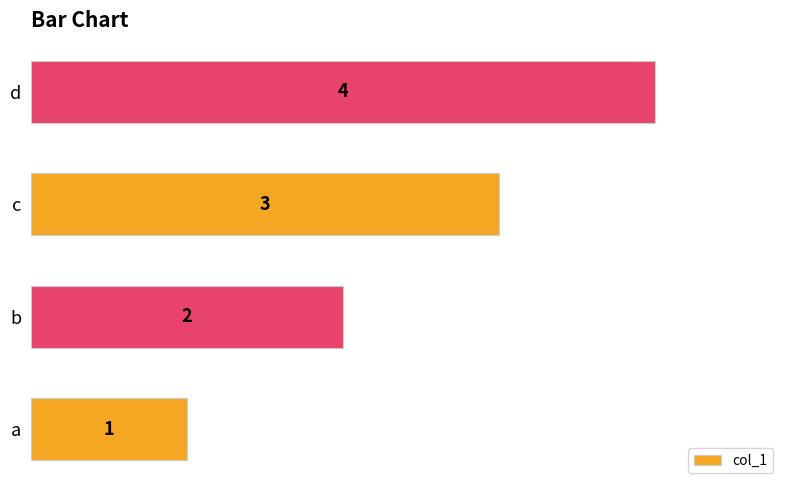

At which label is the value closest to 2?

b